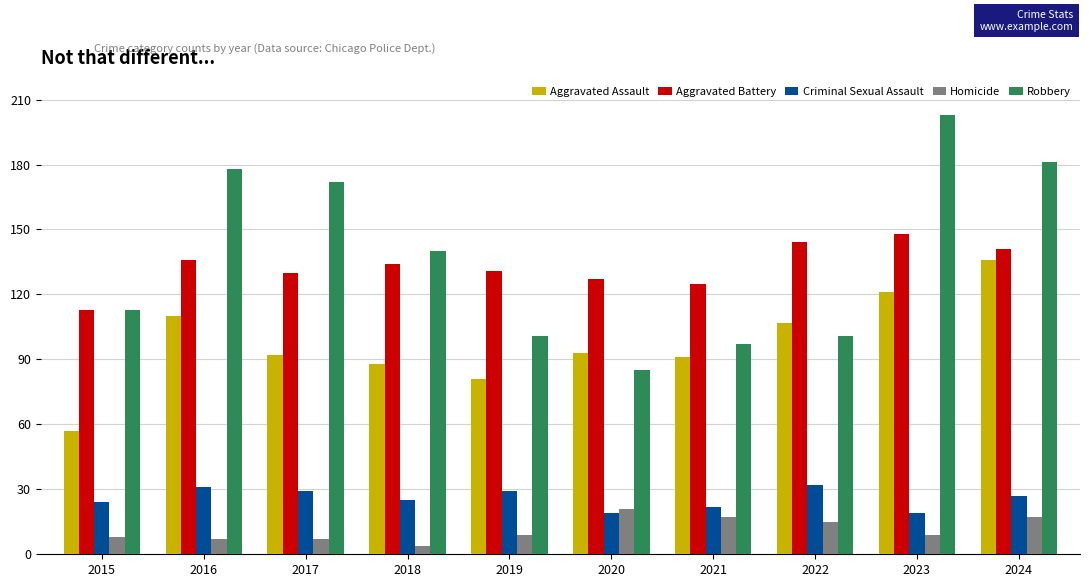

Which series changed the most between 2018 and 2024?

Aggravated Assault